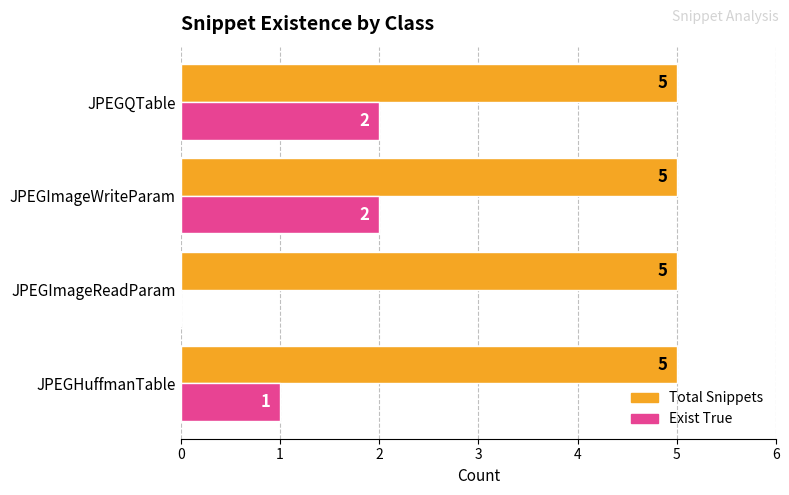

Is the value of Total Snippets at JPEGQTable greater than the value of Exist True at JPEGHuffmanTable?

Yes